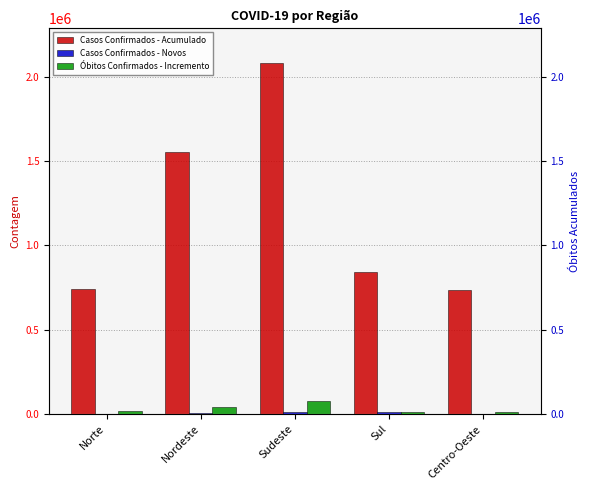

What is the approximate value of Casos Confirmados - Acumulado at Sul, to the nearest 10?

840160